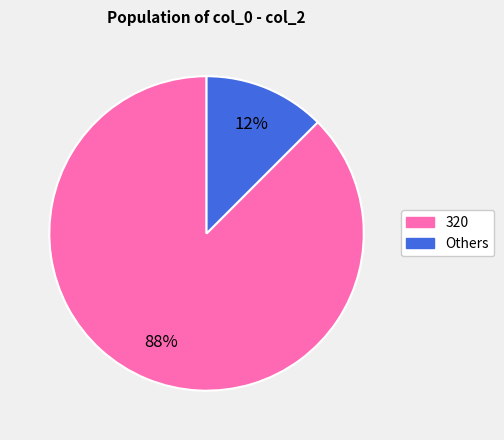

To the nearest percent, what is the average slice percentage?

50%